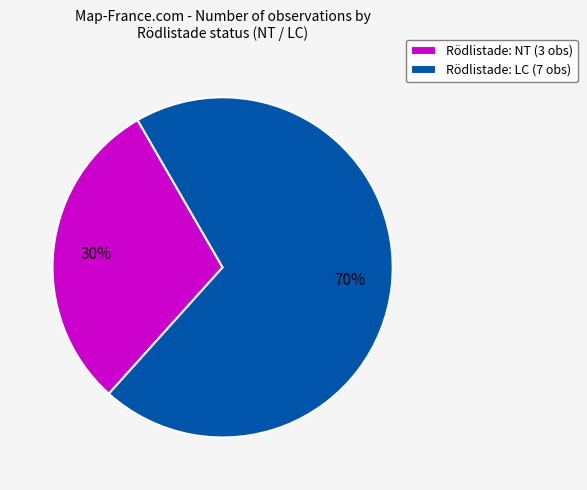

True or false: Rödlistade: LC (7 obs) accounts for 85% of the total.

False